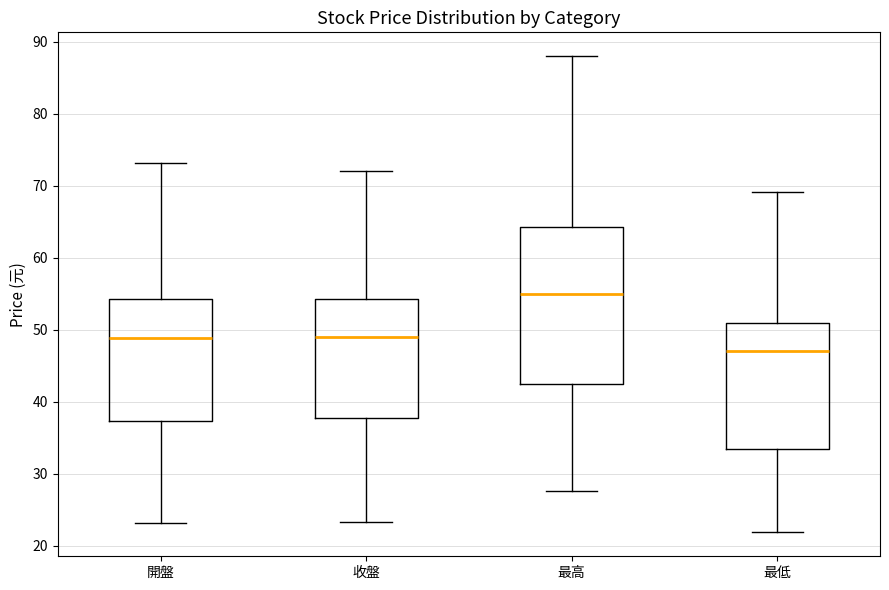

Where does the upper whisker of the box for 最低 end on the y-axis? The values are not printed on the chart, so give them approximately, as read against the axis.

69